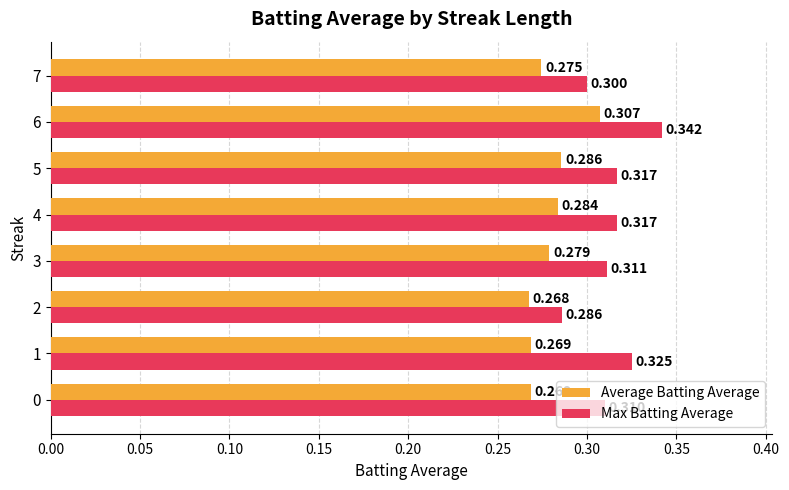

Which series changed the most between 1 and 4?

Average Batting Average